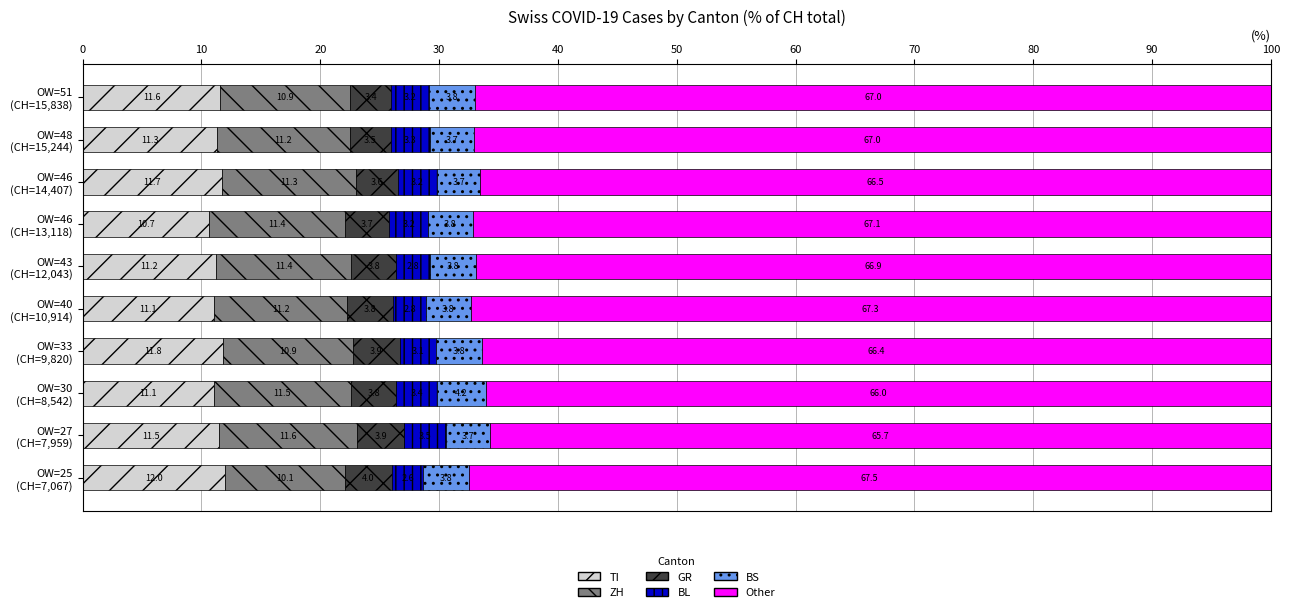

What is the minimum value for TI?

10.7